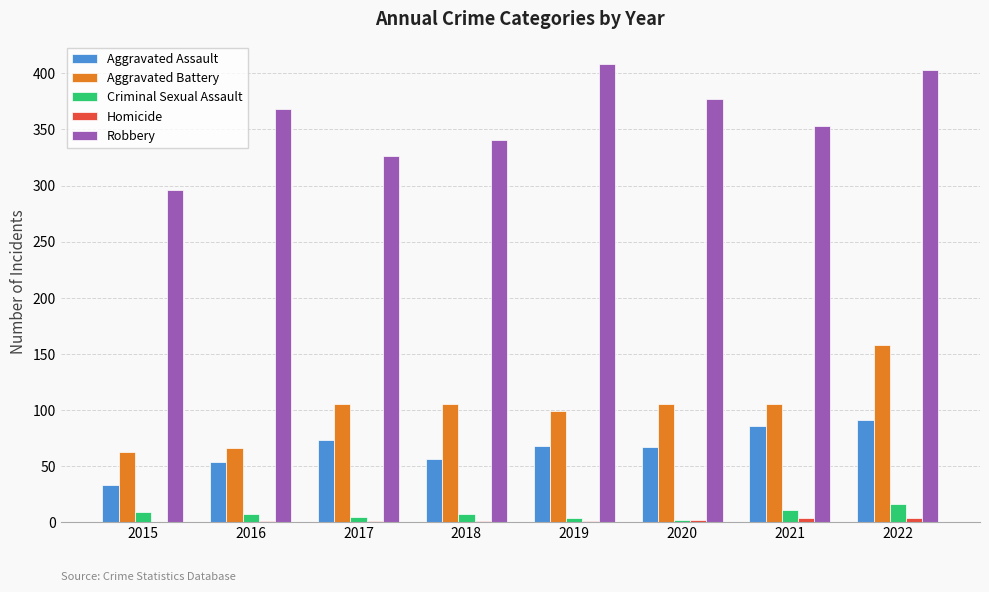

What is the maximum value for Robbery?

408